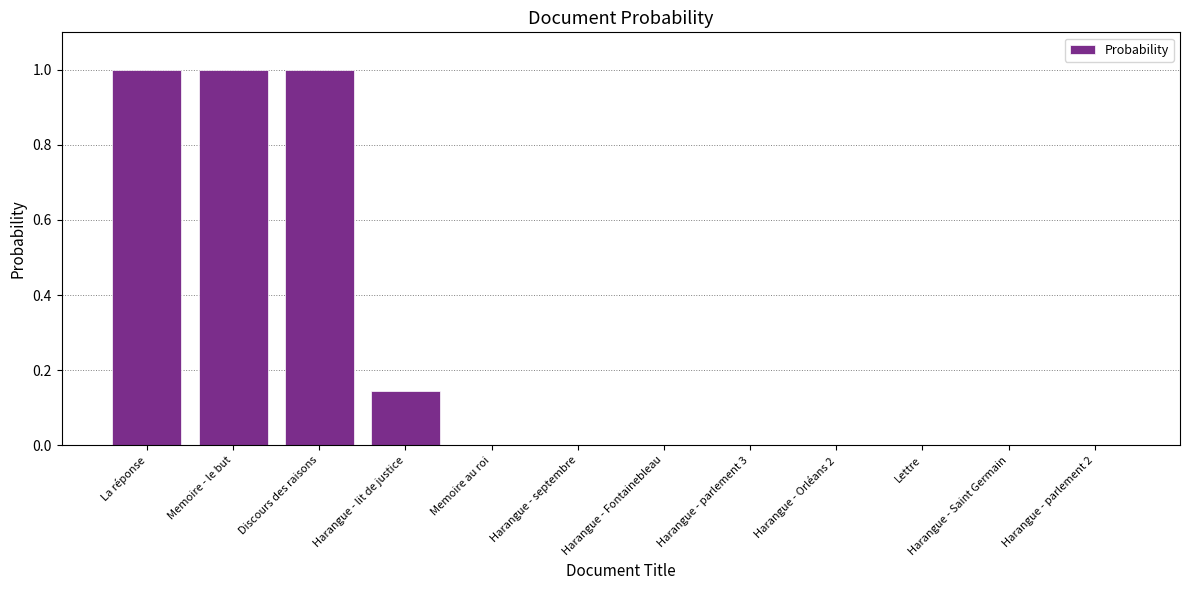

What is the sum of all values?

3.1